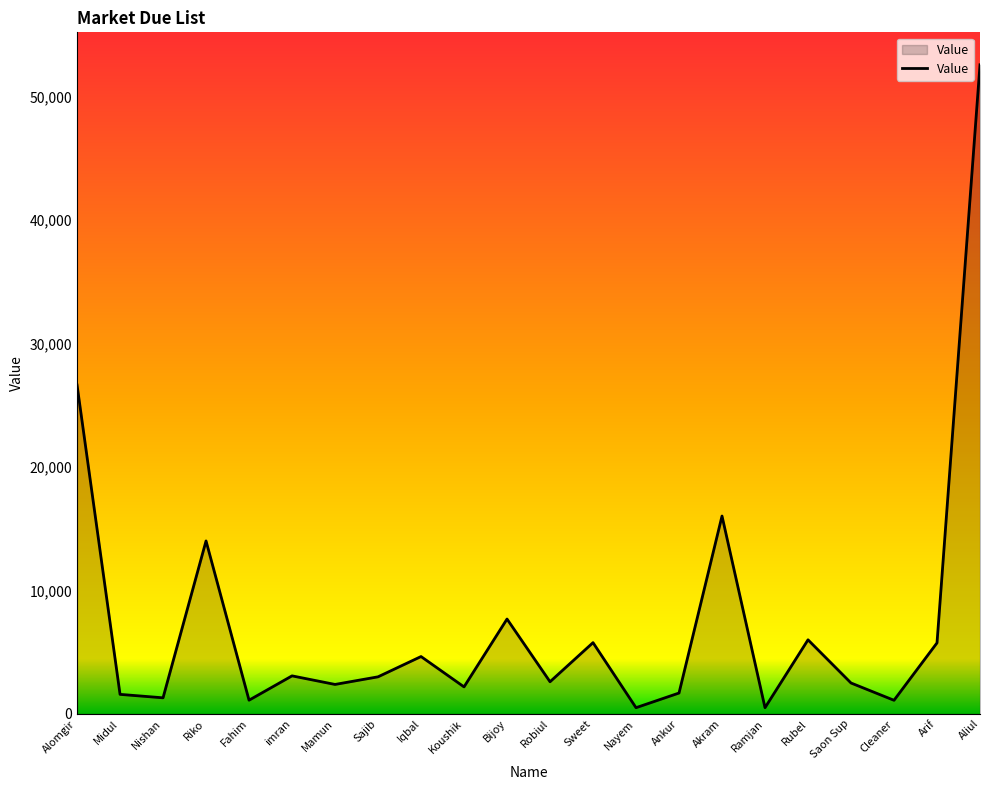

What is the greatest value displayed?

52576